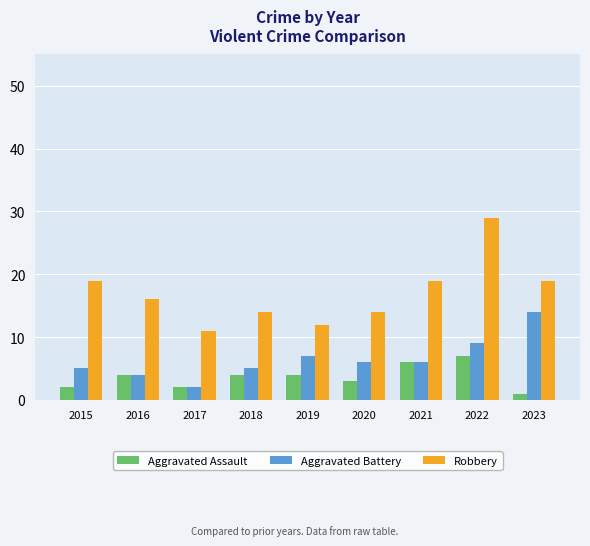

How many distinct data groups are displayed?

3